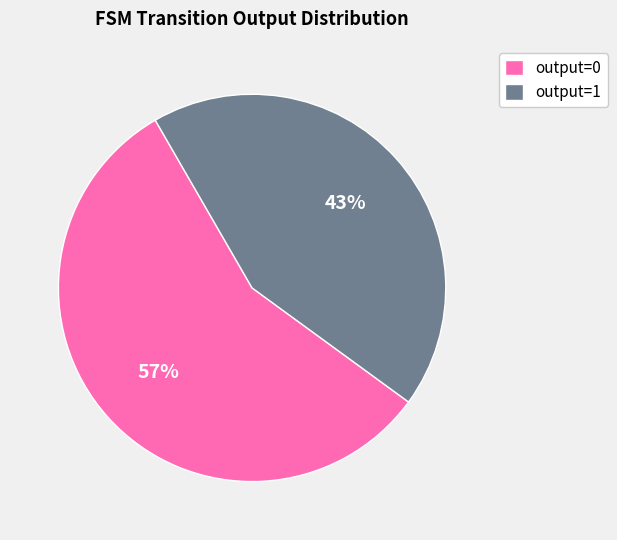

How many slices are in this pie chart?

2